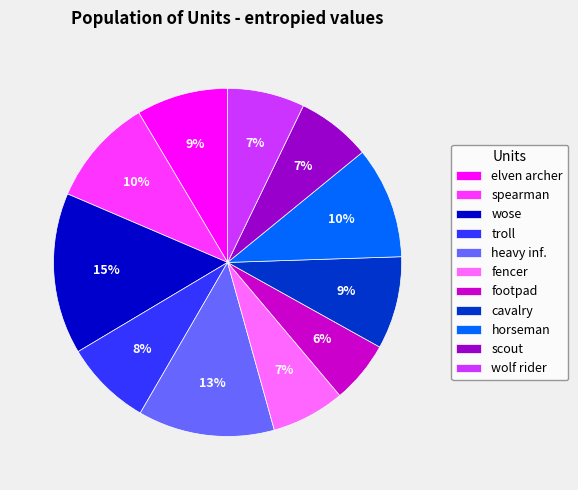

Is there a majority slice in this chart?

No